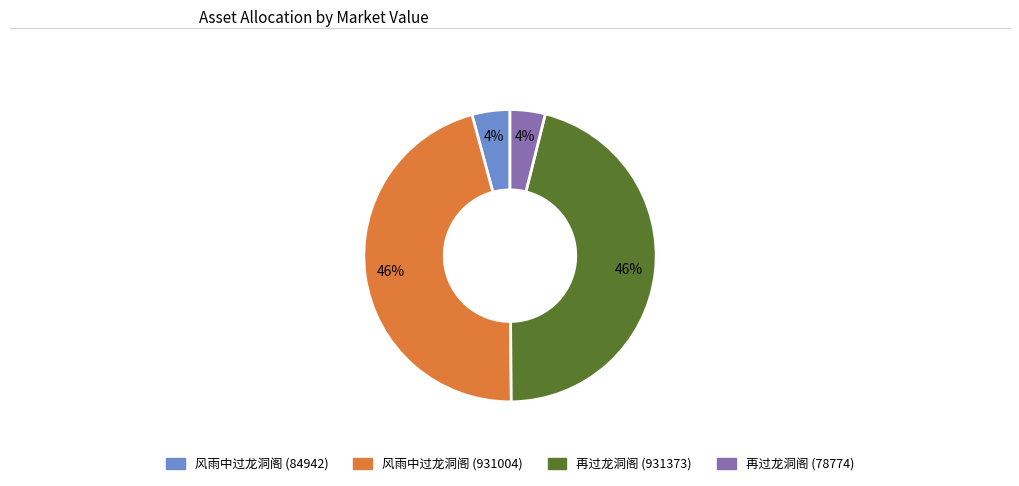

Count the number of slices in the pie.

4